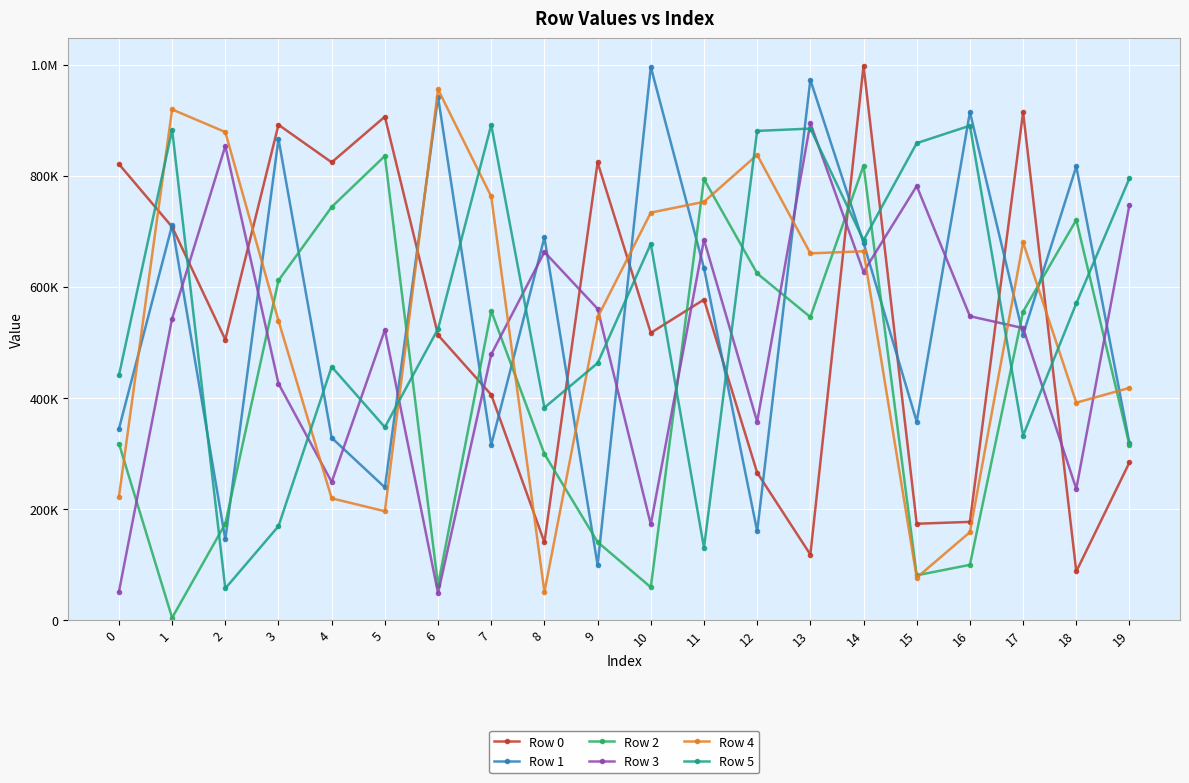

What is the approximate value of Row 4 at 8?

49861